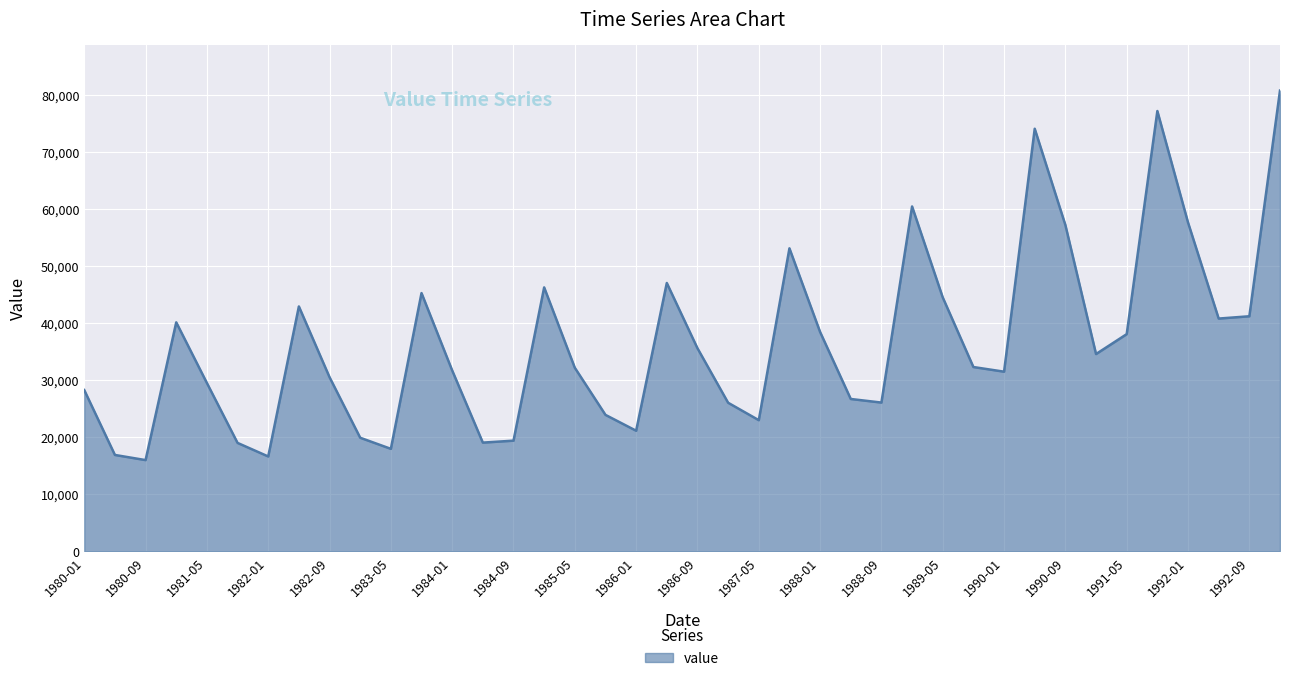

What is the minimum value shown in the chart?

15973